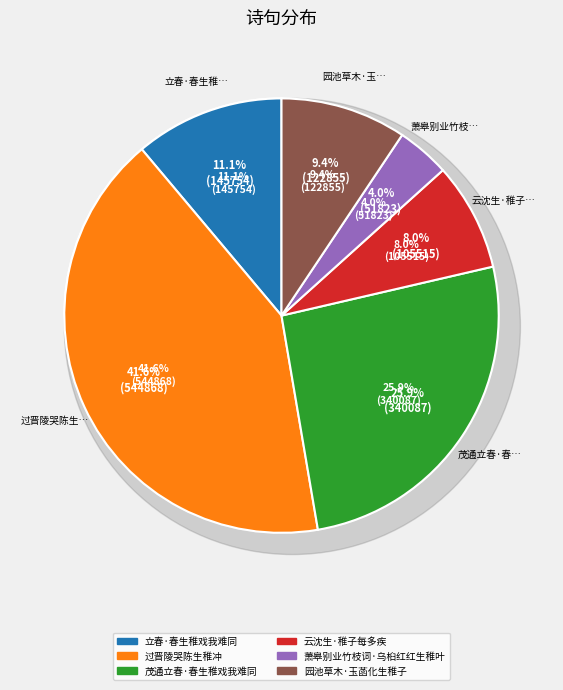

To the nearest percent, what is the average slice percentage?

17%